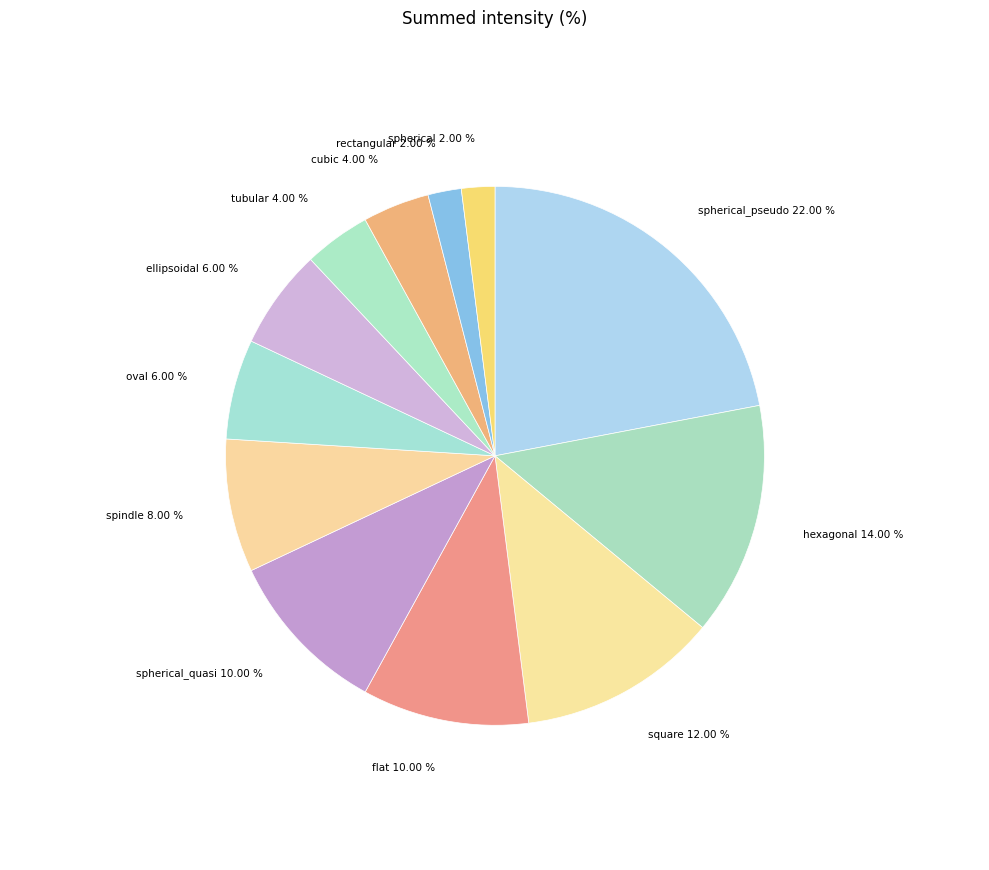

Which category has the biggest portion of the pie?

spherical_pseudo